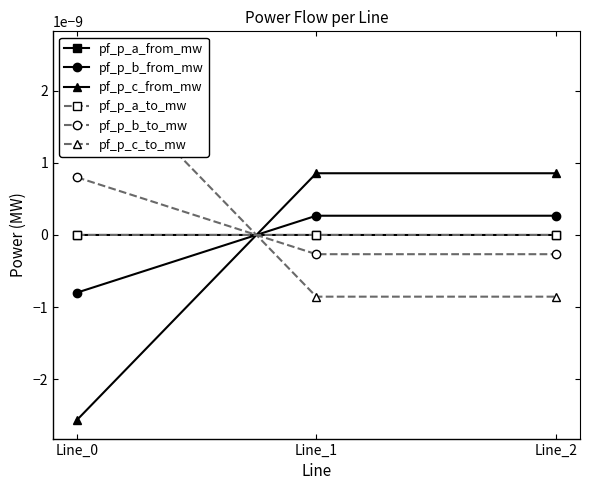

Is this an area chart (filled region under the line)?

No